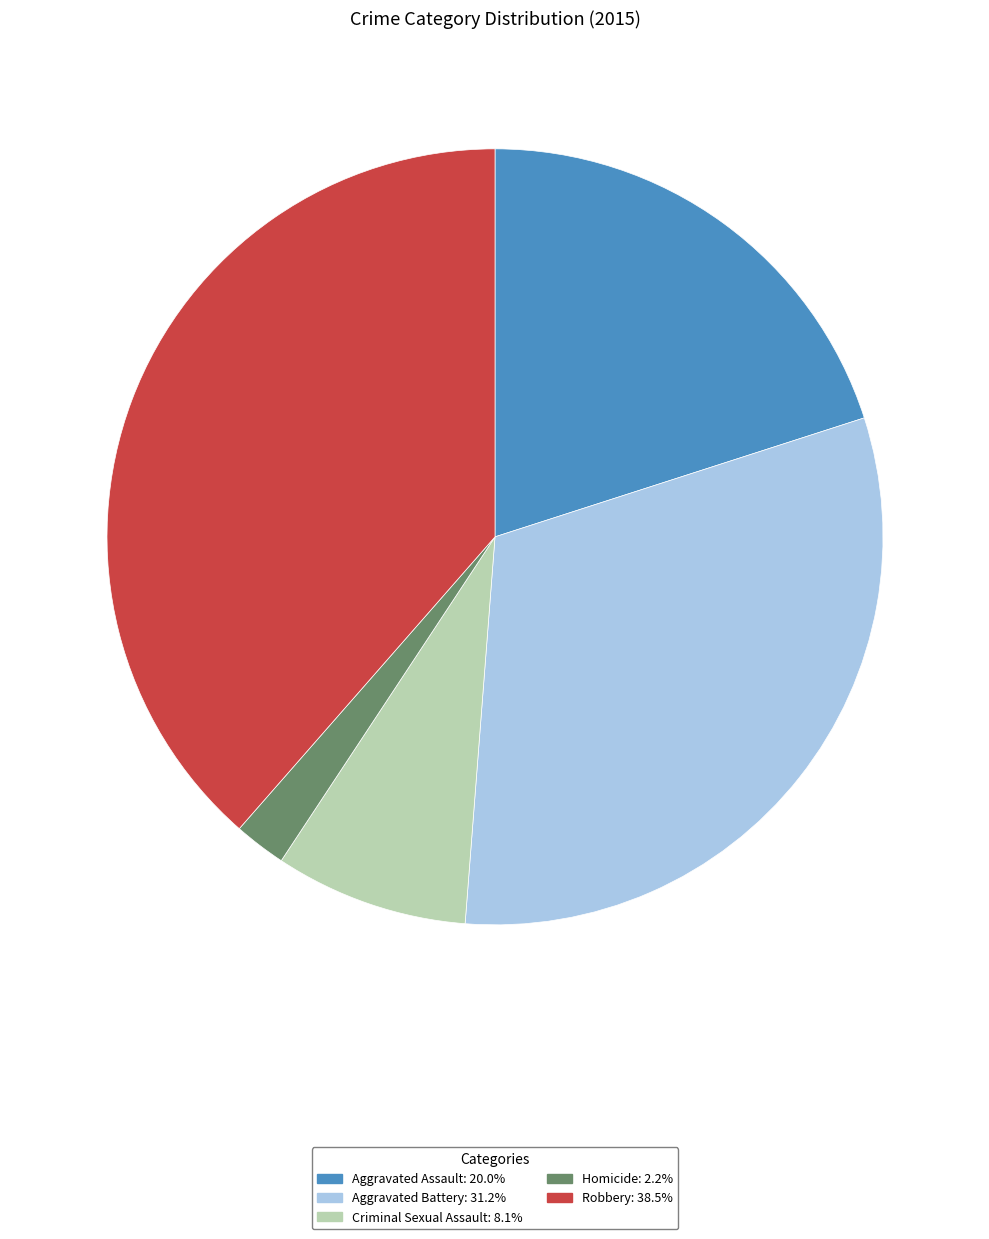

What is the largest slice in the pie chart?

Robbery